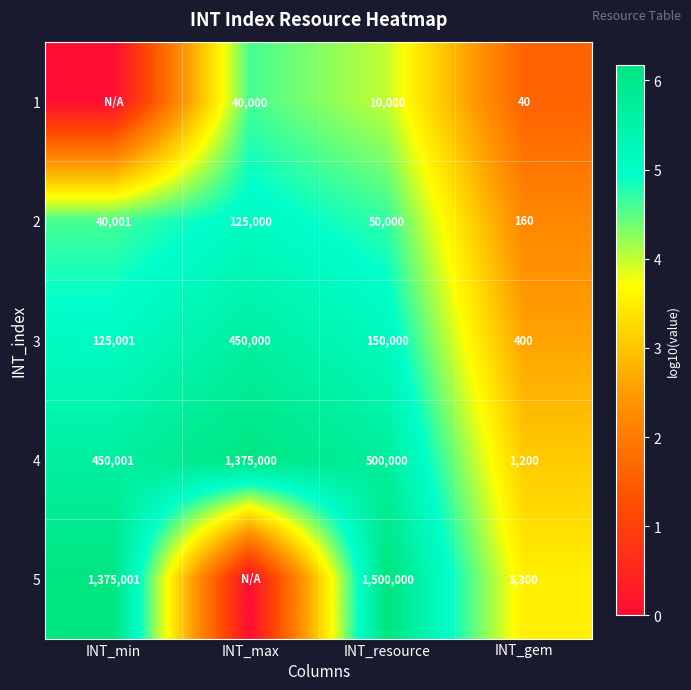

What is the difference between the 1 values at INT_max and INT_resource?

30000